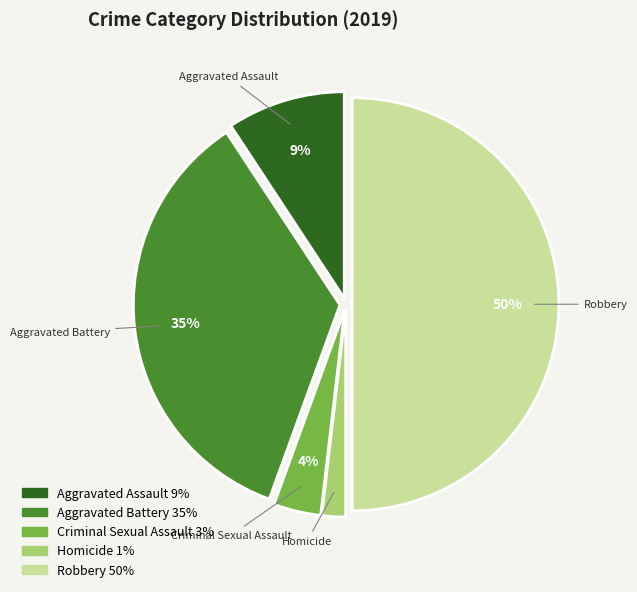

Which slice is the smallest?

Homicide